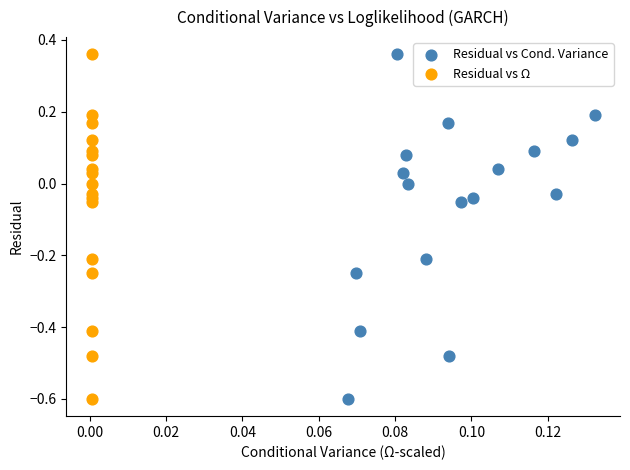

What are all the series names shown in the legend?

Residual vs Cond. Variance, Residual vs Ω